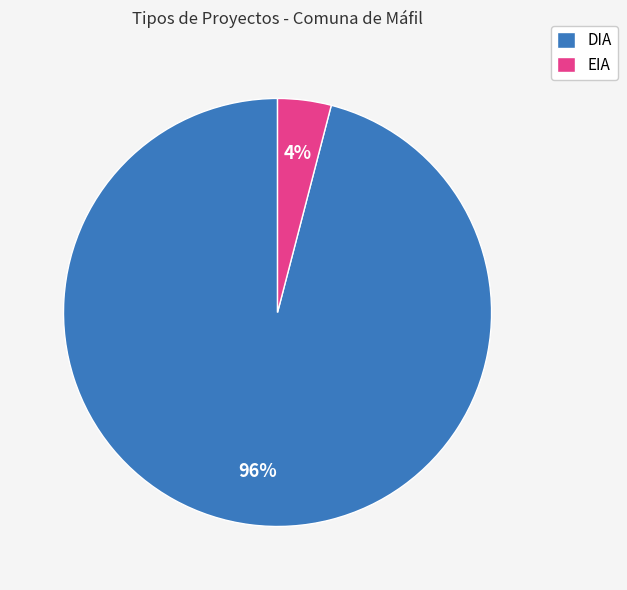

What is the largest slice in the pie chart?

DIA